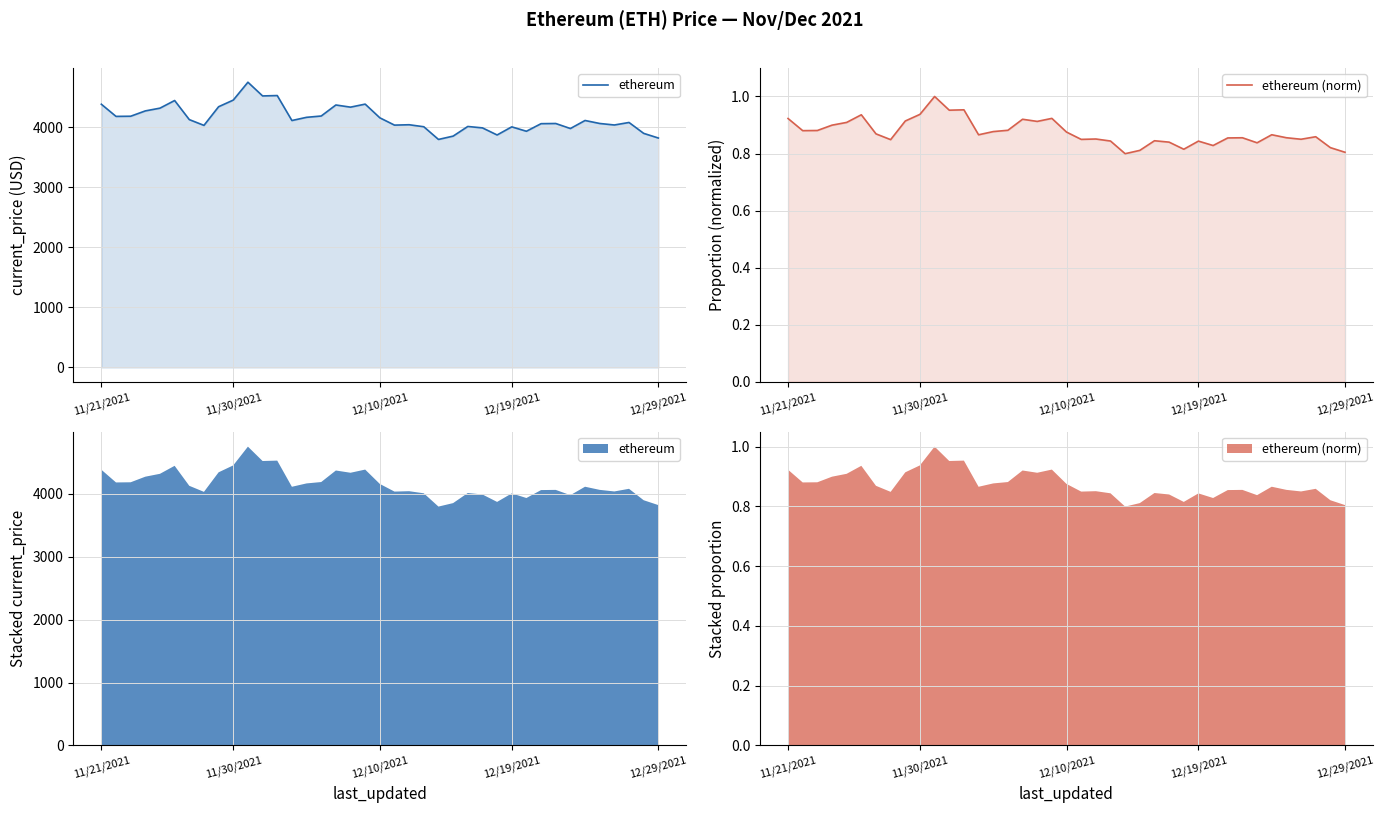

True or false: ethereum (norm) has more than 2 interior local peaks.

True